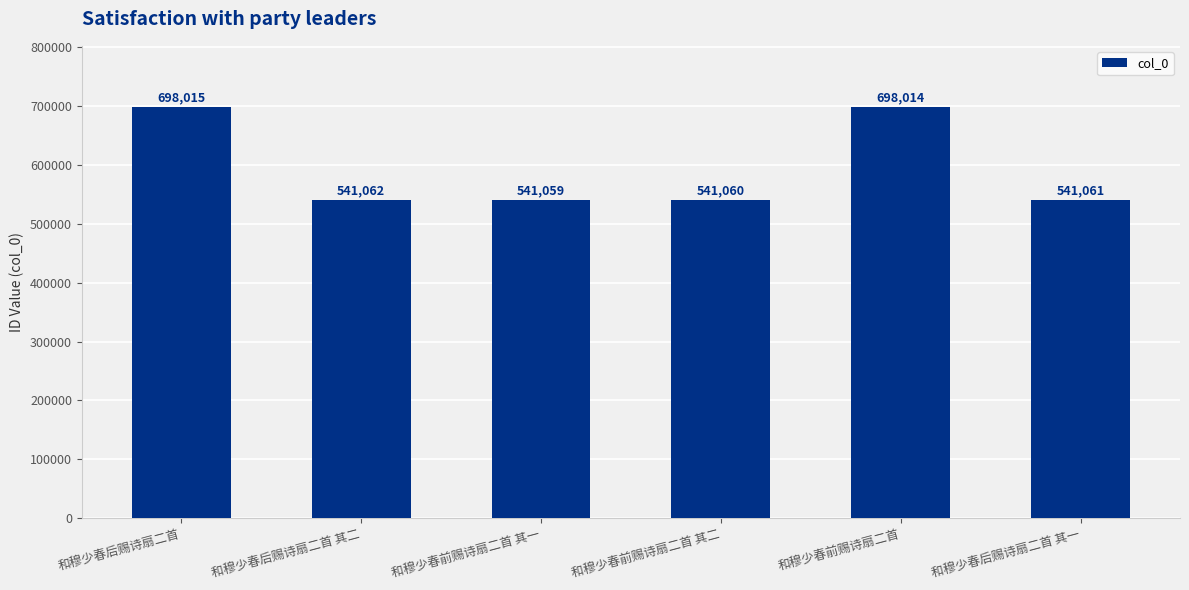

What is the label of the 5th bar from the right?

和穆少春后赐诗扇二首 其二